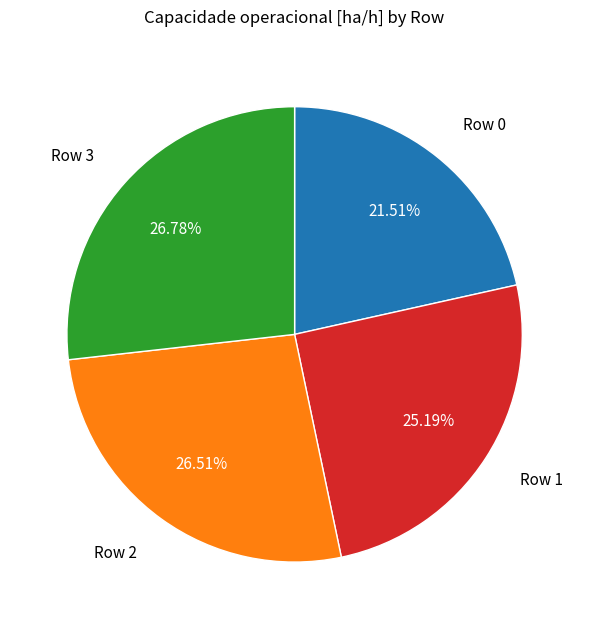

Is there a majority slice in this chart?

No